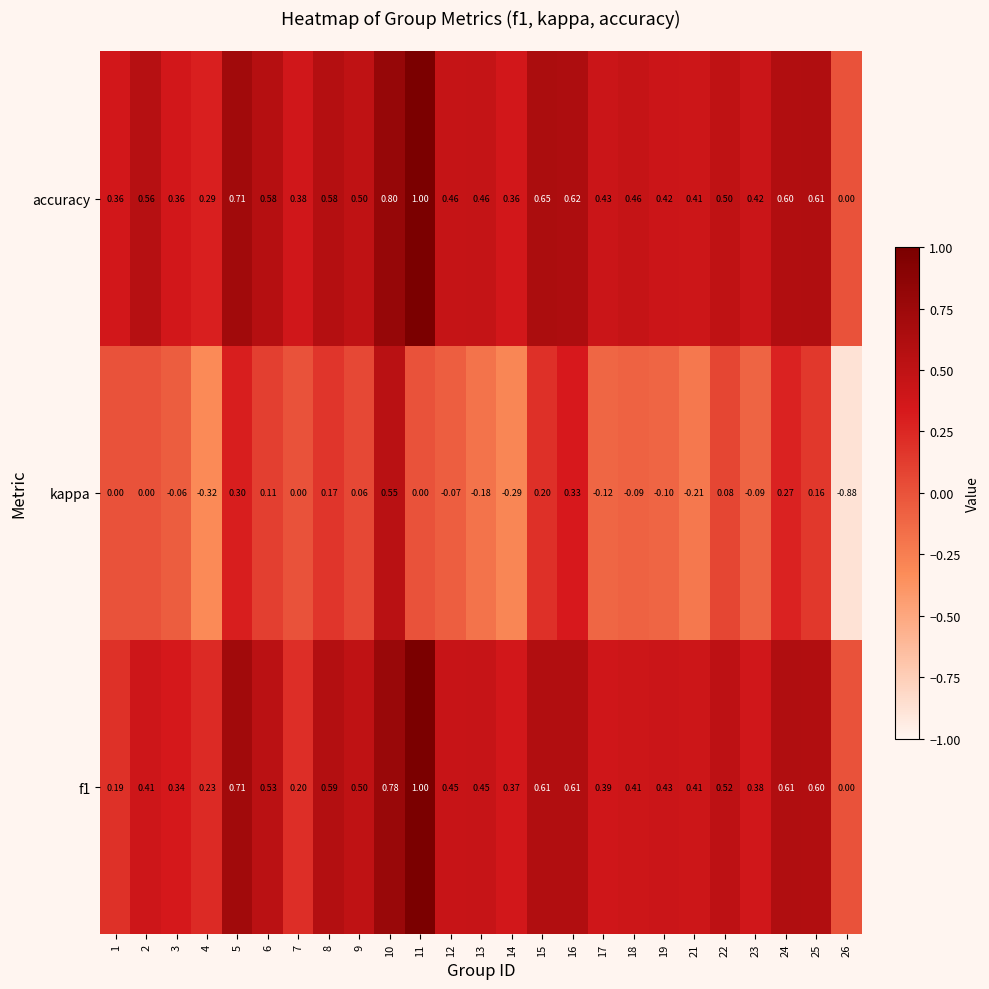

Which series has the largest total across all categories?

accuracy